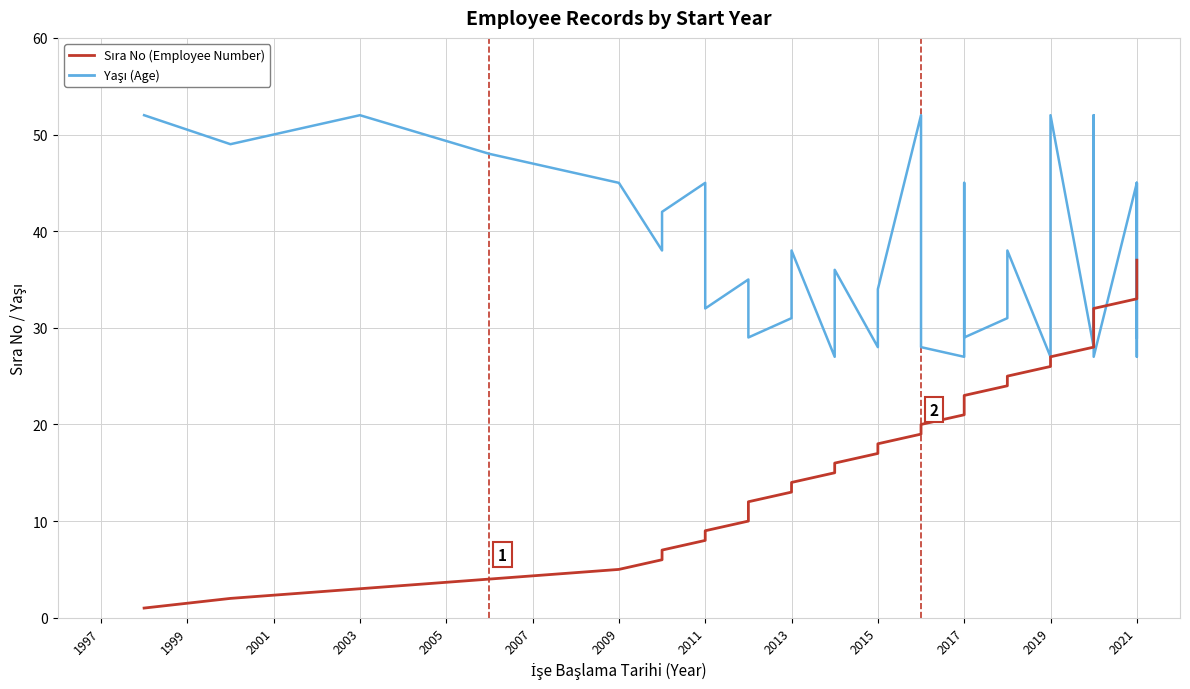

How many series are shown in this chart?

2